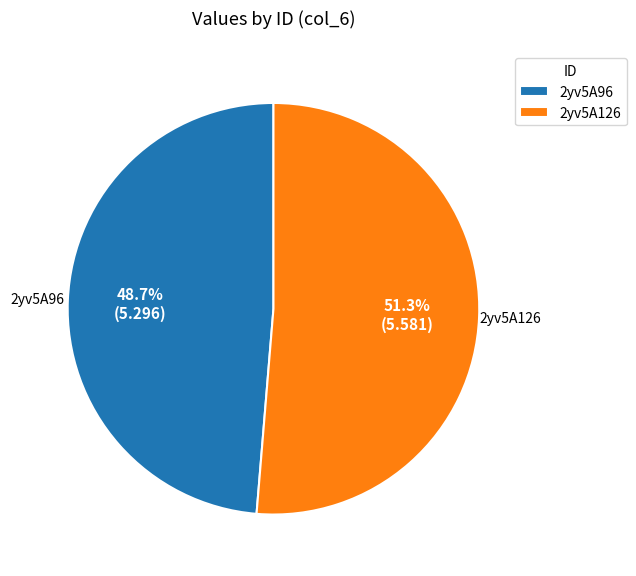

Which has a higher value, 2yv5A96 or 2yv5A126?

2yv5A126